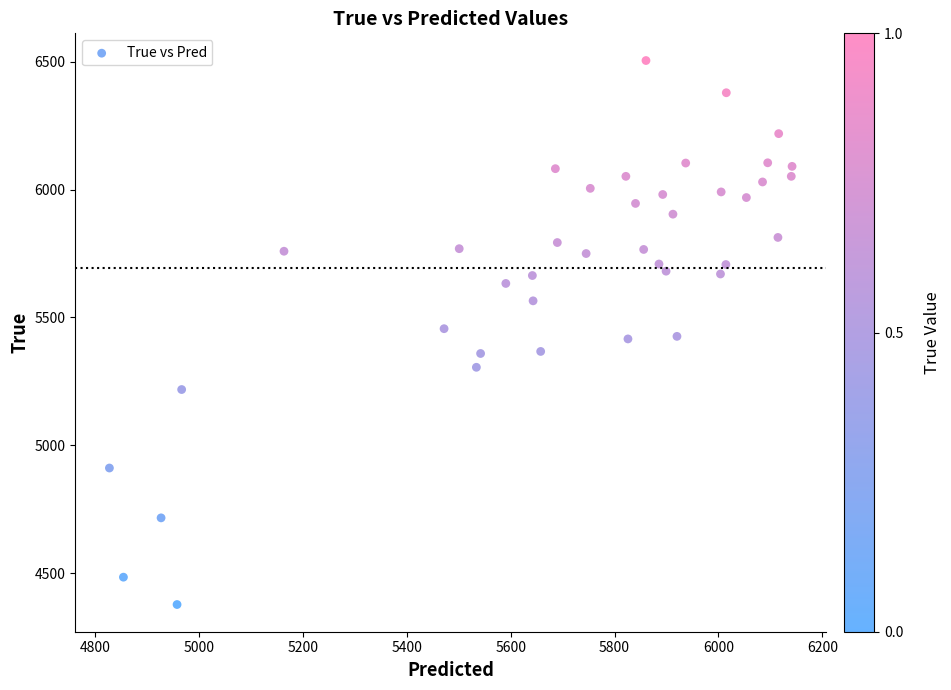

What is the range of Y values (max minus min)?

2128